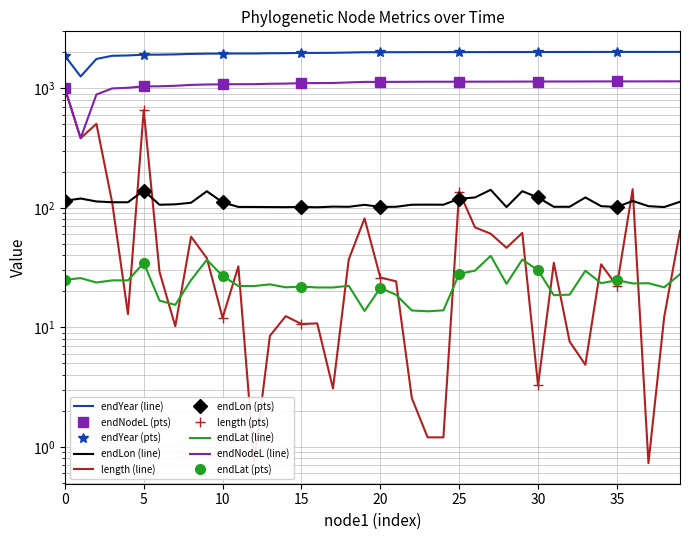

The endYear series shows 3207.5 at 54. True or false?

False